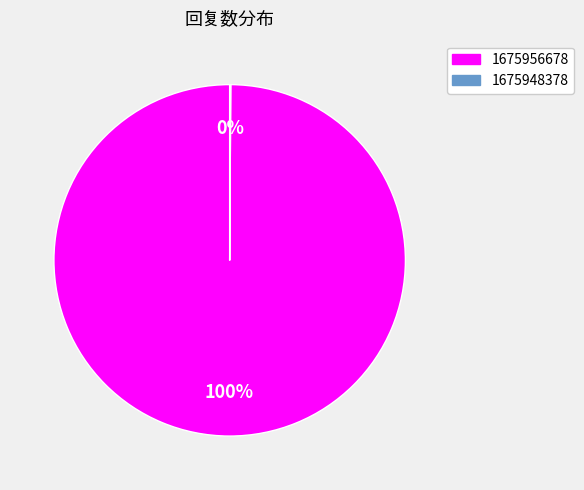

Is it true that 1675956678 is 89% of the pie?

False